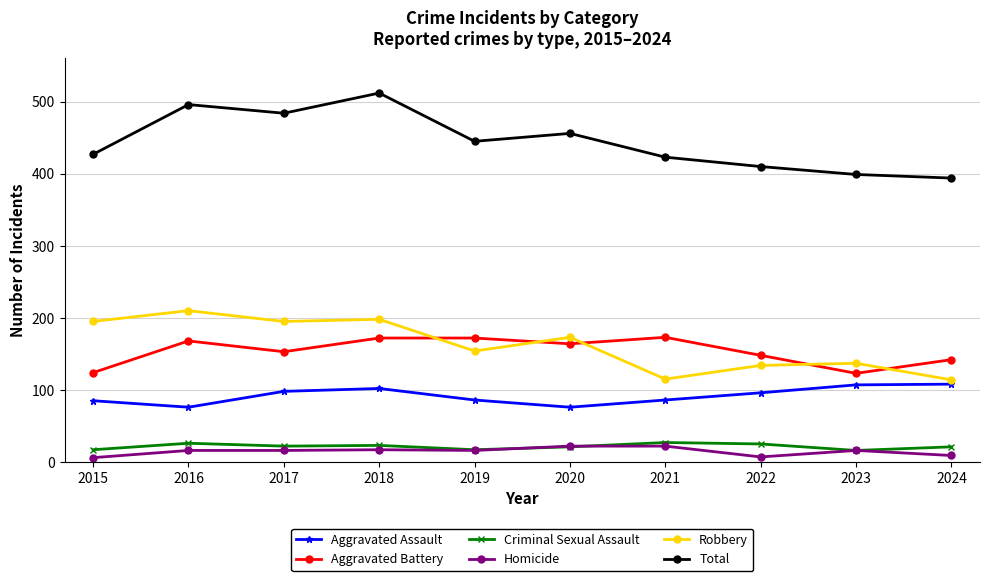

What is the highest value of the Total series?

512